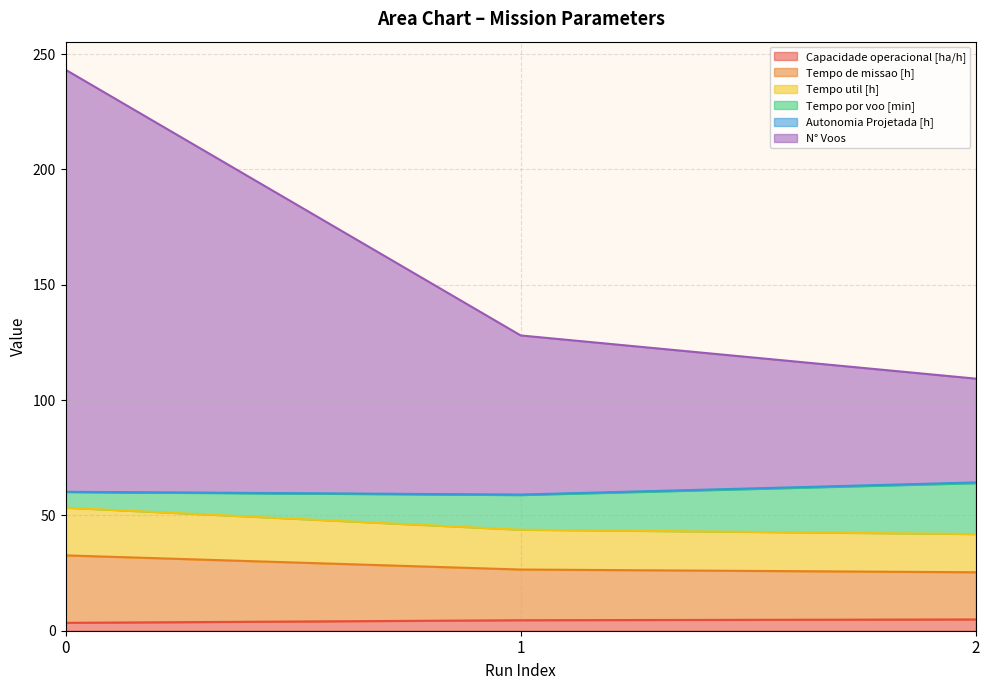

Read the Capacidade operacional [ha/h] value at 1.

4.5